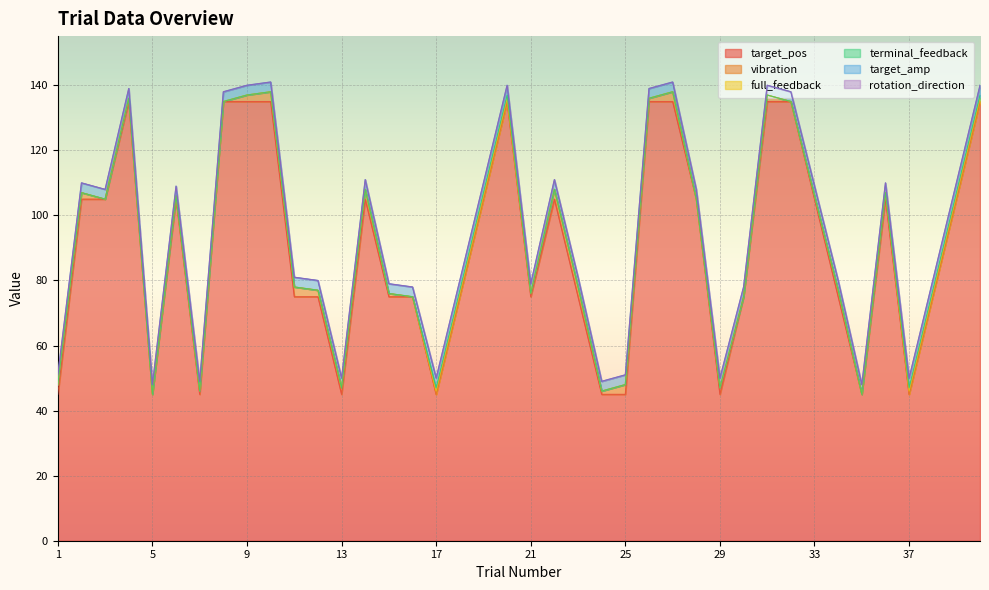

Rank the series by their maximum value, from lowest to highest.

rotation_direction, full_feedback, terminal_feedback, vibration, target_amp, target_pos